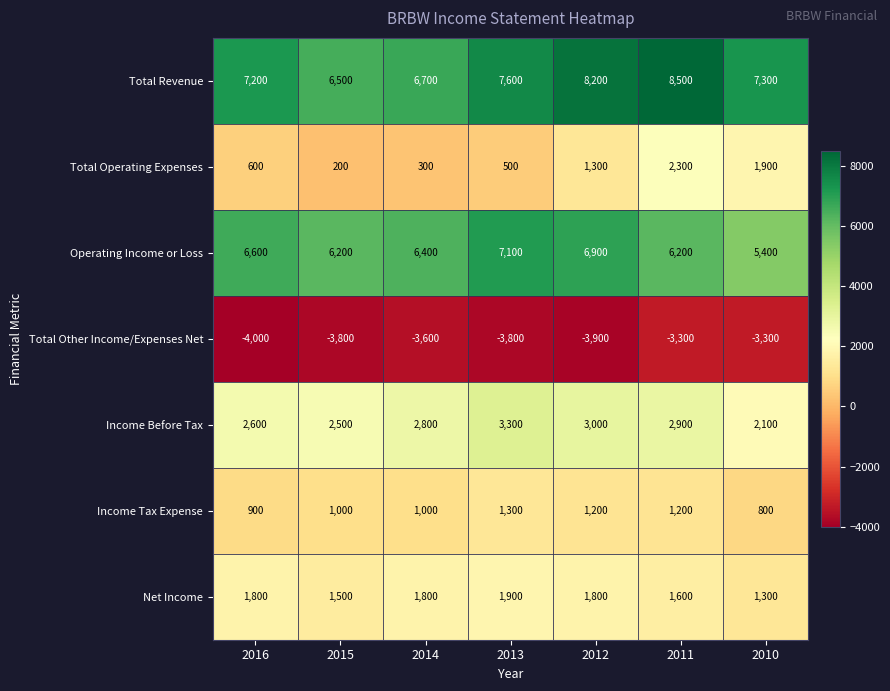

Which series changed the most between 2016 and 2012?

Total Revenue